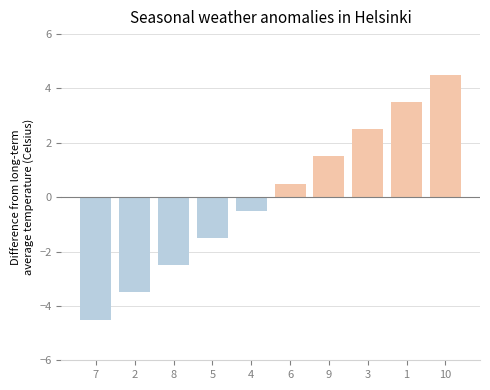

What is the value of the 2nd bar from the left?

-3.5